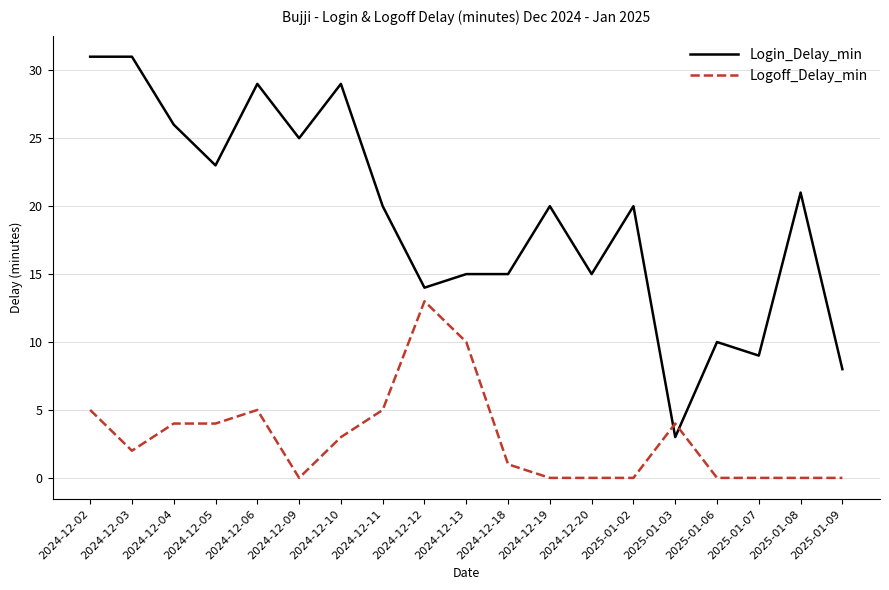

Reading left to right, extract all data points from this chart.

Login_Delay_min: 31	31	26	23	29	25	29	20	14	15	15	20	15	20	3	10	9	21	8
Logoff_Delay_min: 5	2	4	4	5	0	3	5	13	10	1	0	0	0	4	0	0	0	0